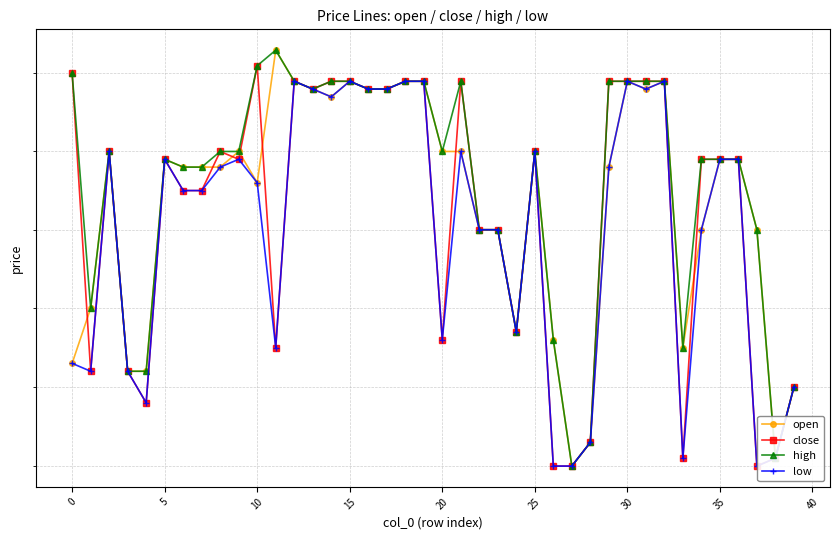

What is the label of the 17th point from the right?

23